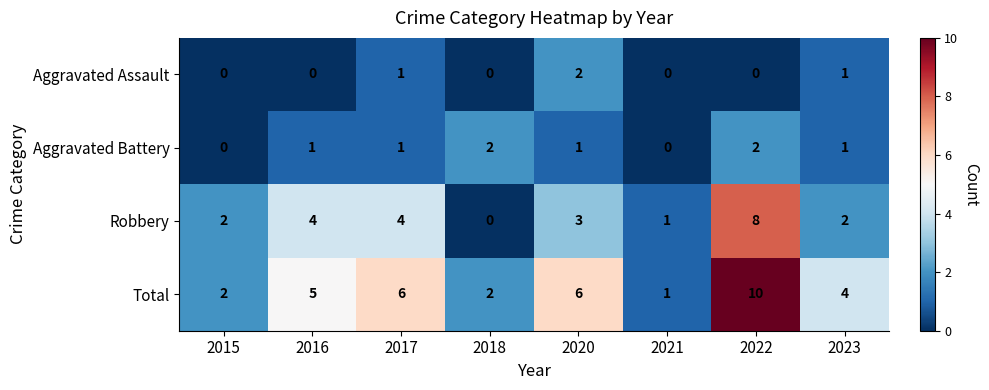

At 2022, list the series in order from largest to smallest.

Total, Robbery, Aggravated Battery, Aggravated Assault